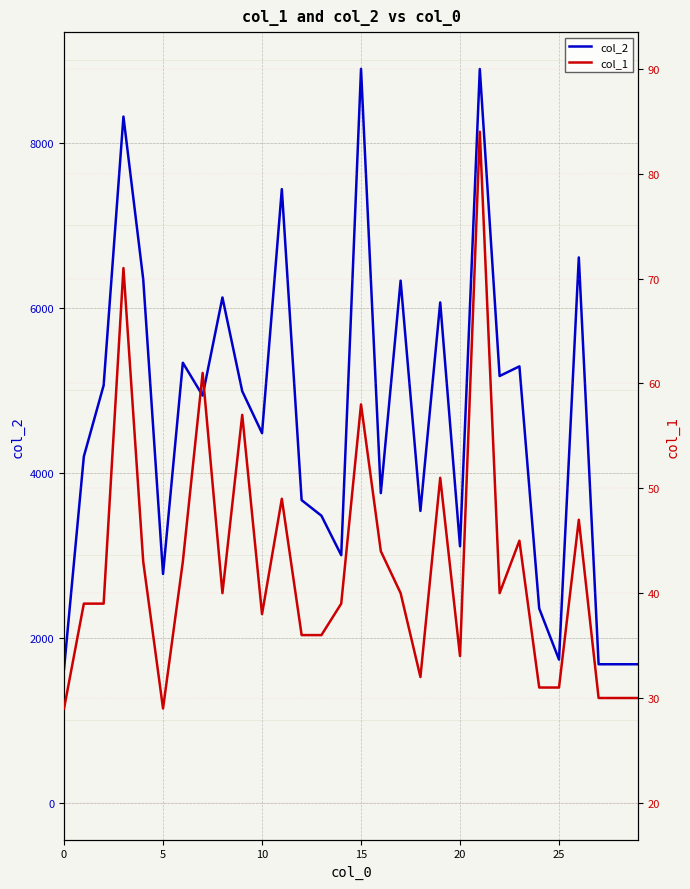

What is the minimum value for col_2?

1624